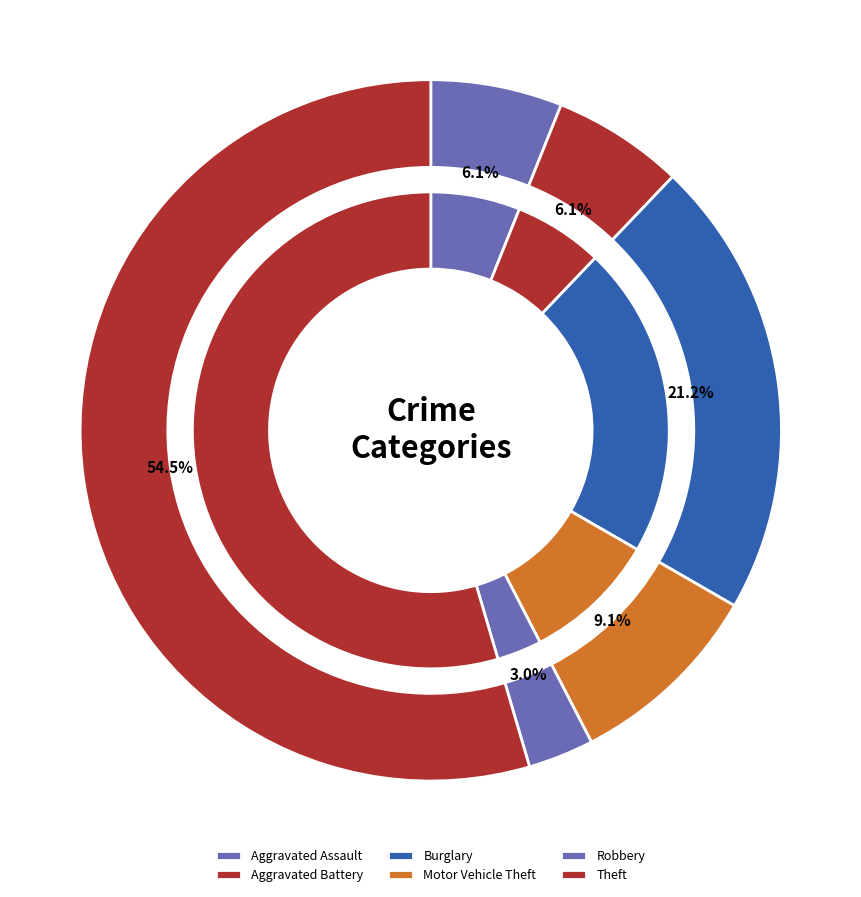

What percentage is the Motor Vehicle Theft slice, to the nearest percent?

9%